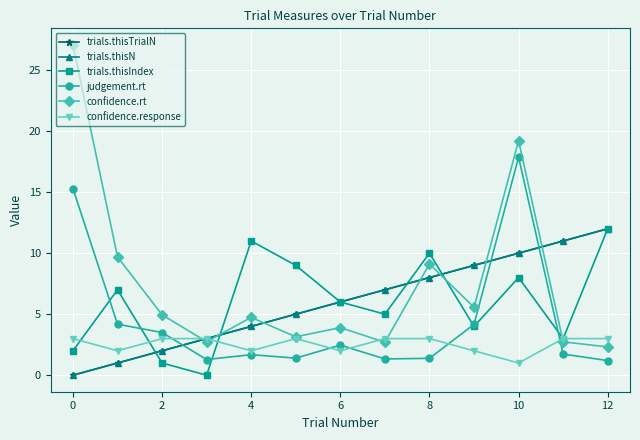

How many lines are shown in the chart?

6